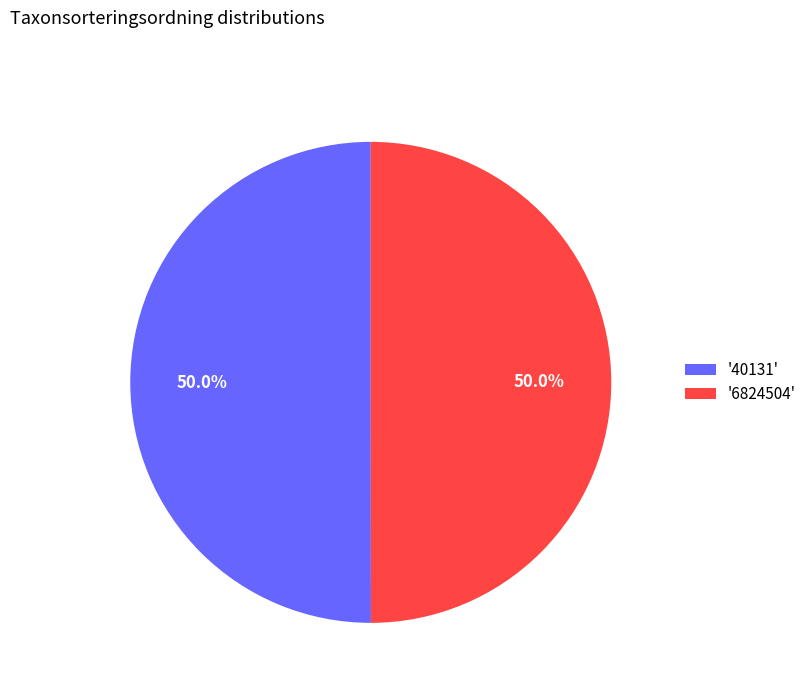

Combined, do '40131' and '6824504' account for over 50%?

Yes